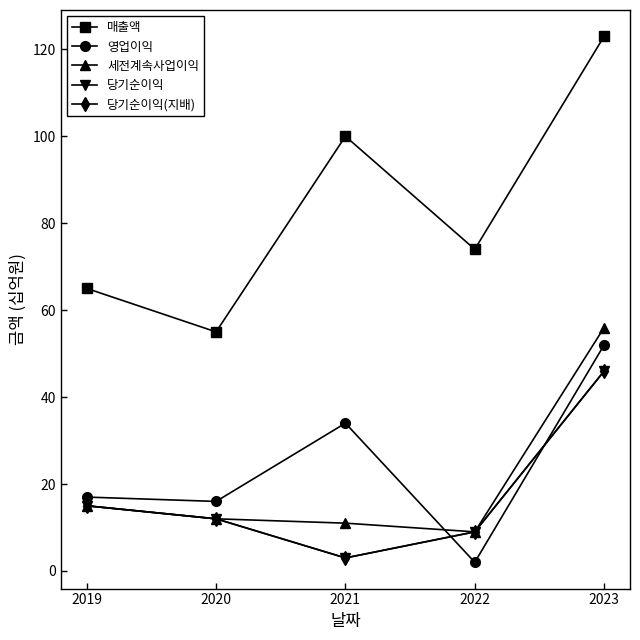

Between 2022 and 2020, which is larger?

2022